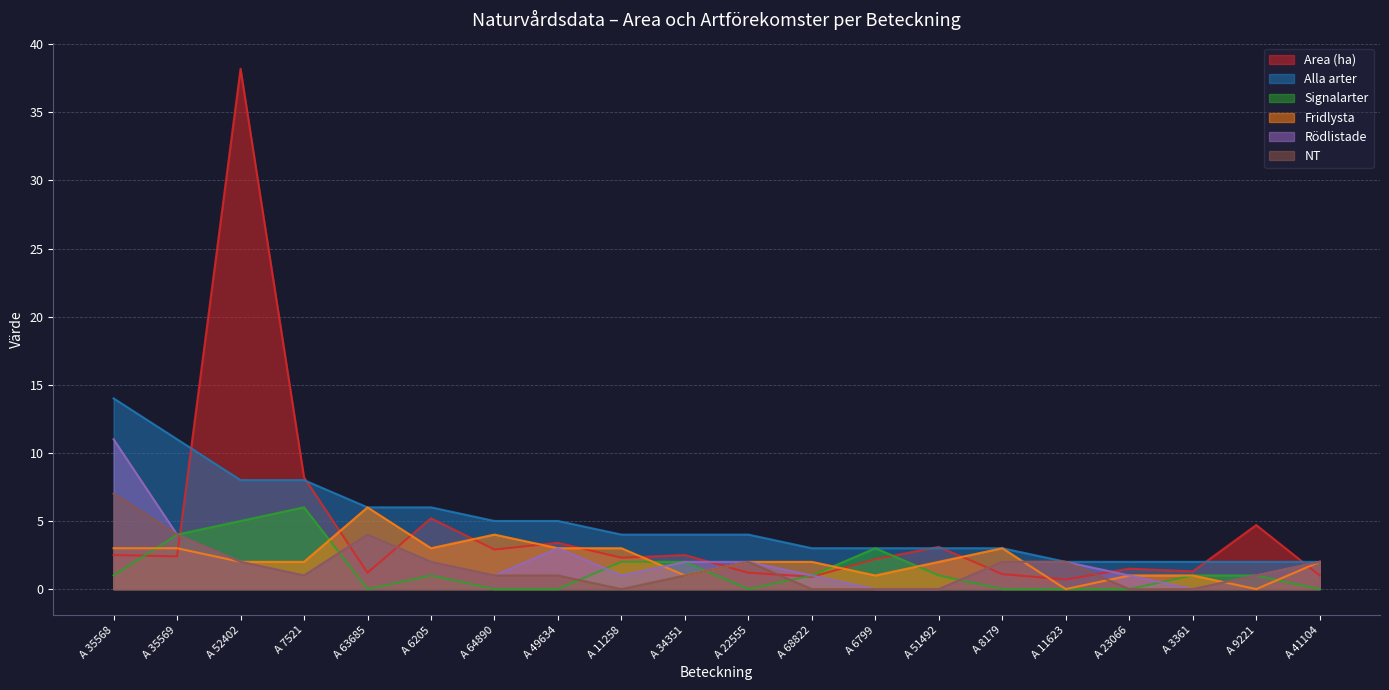

What is the lowest value of the Area (ha) series?

0.7